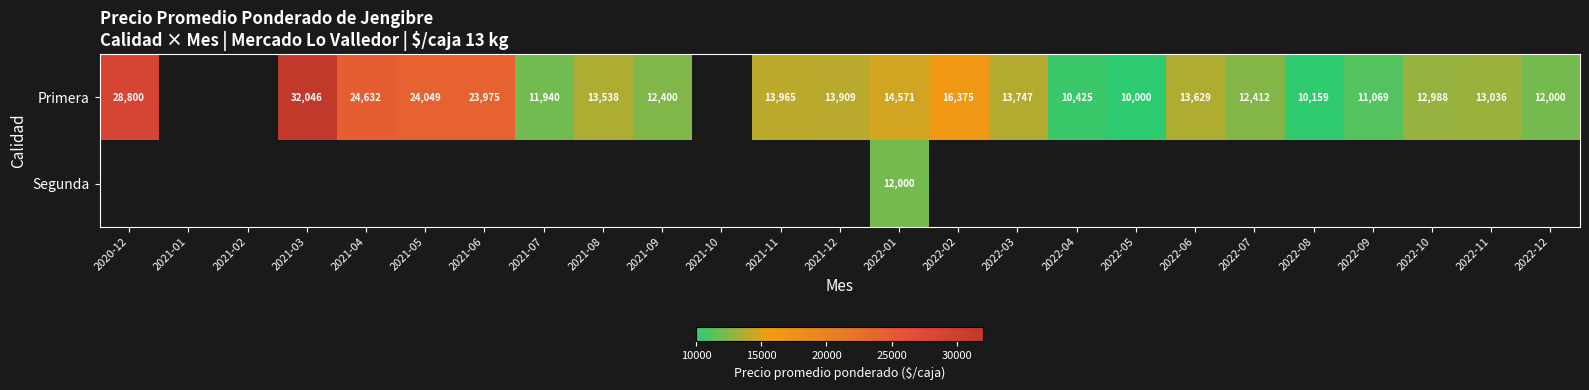

What is the difference between the Primera values at 2022-12 and 2022-01?

2571